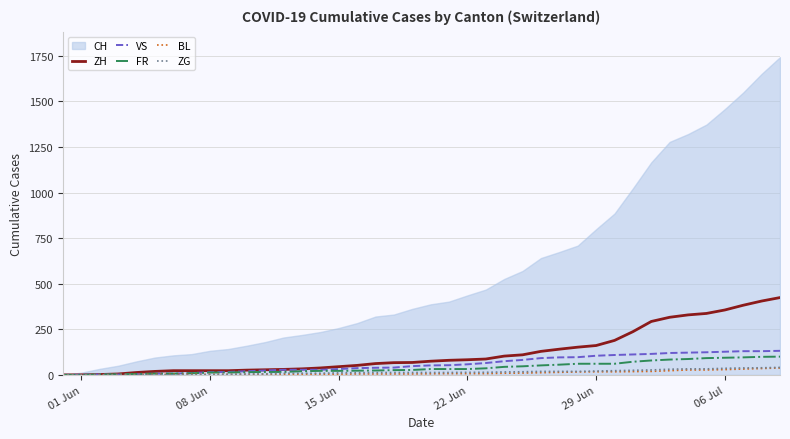

True or false: ZG has more than 1 interior local peaks.

False